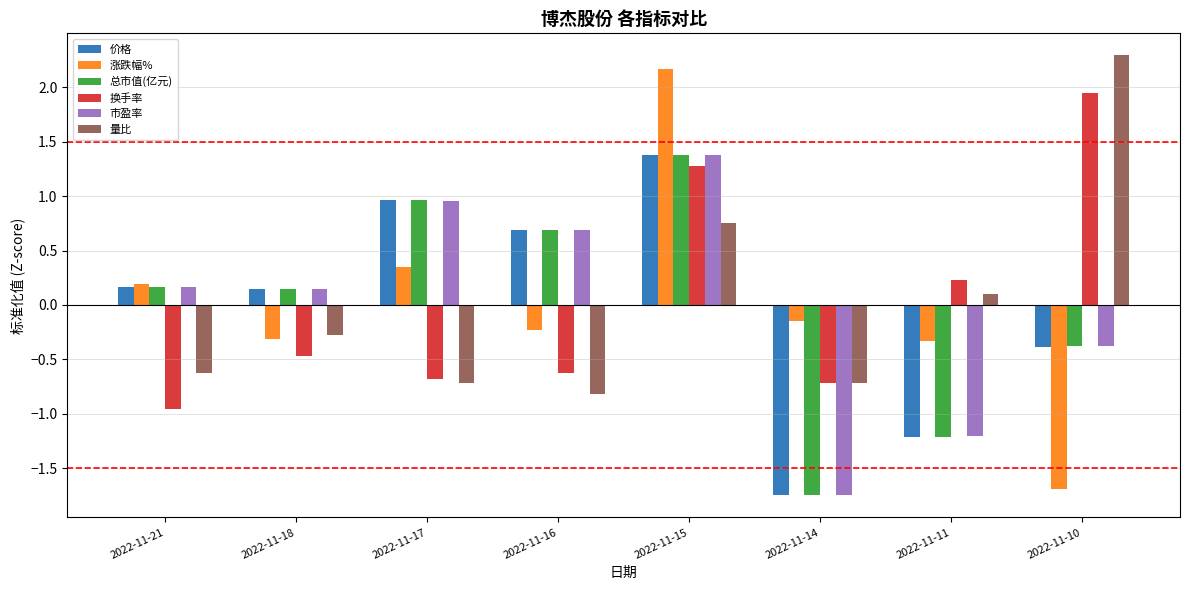

The value of 价格 at 2022-11-21 is 0.2. True or false?

True